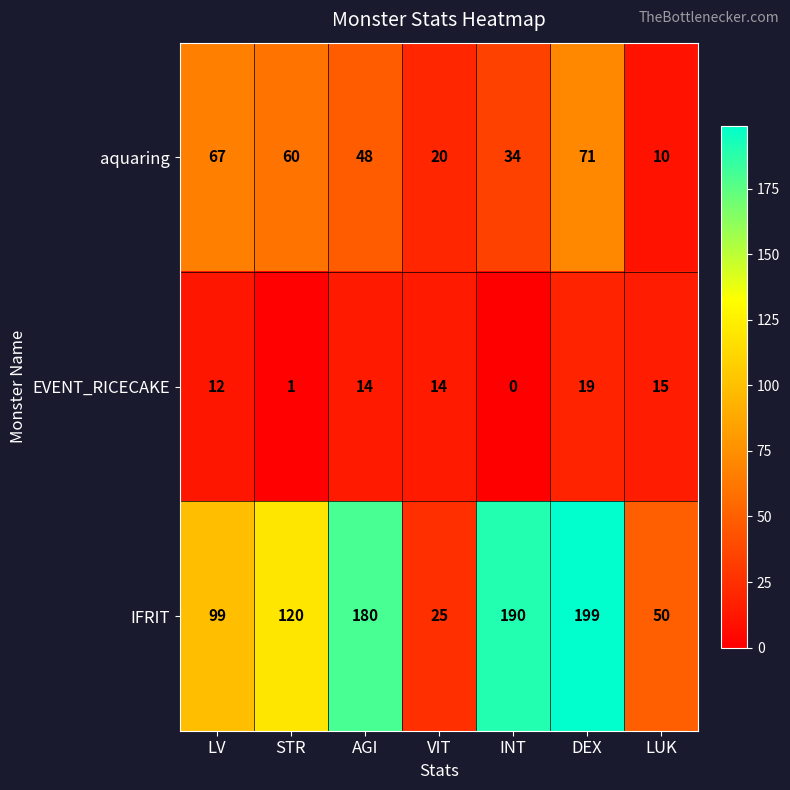

What is the sum of the EVENT_RICECAKE values at LUK and INT?

15